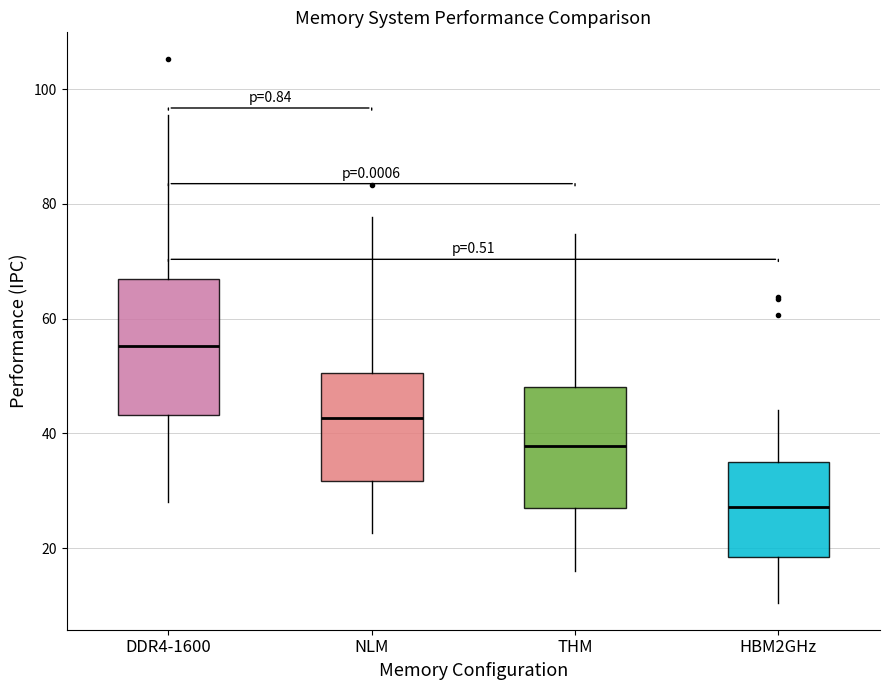

Which box's median line is the highest?

DDR4-1600